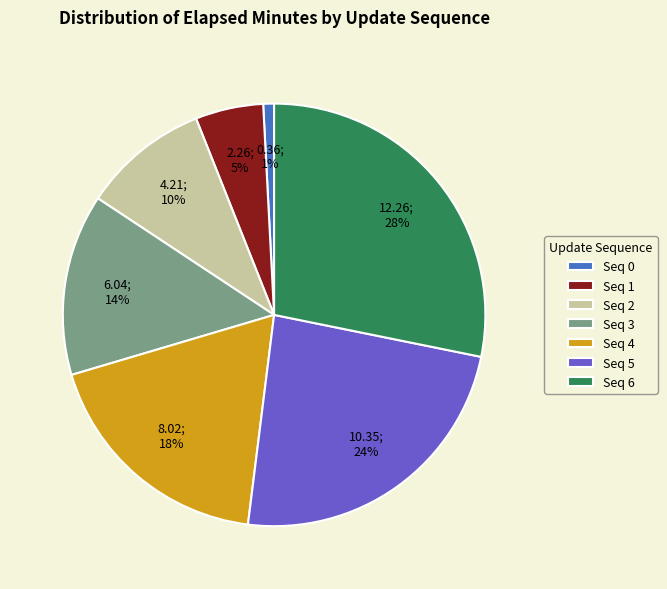

Is the sum of Seq 3 and Seq 2 greater than half?

No